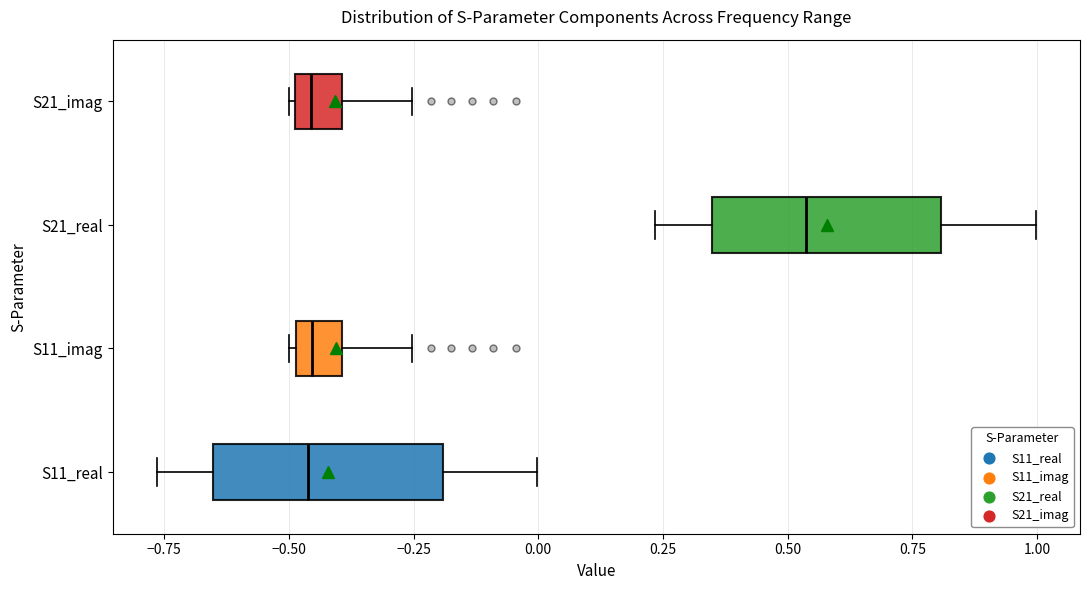

Which box's median line is the furthest to the right?

S21_real